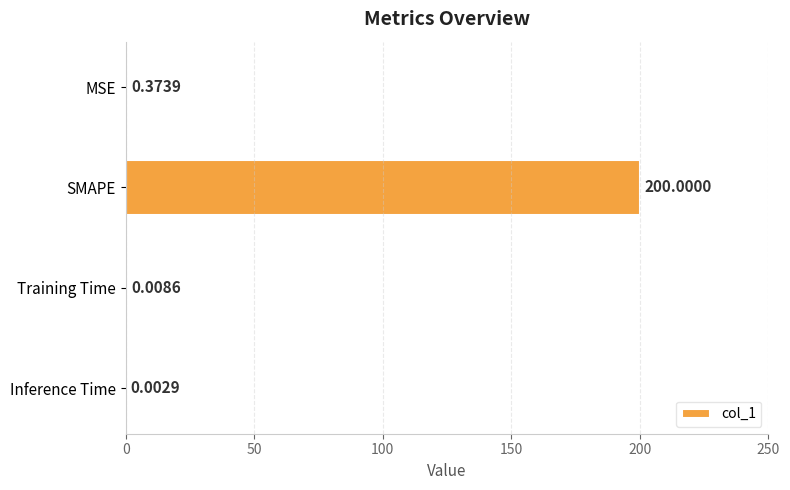

Between Inference Time and Training Time, which is larger?

Training Time